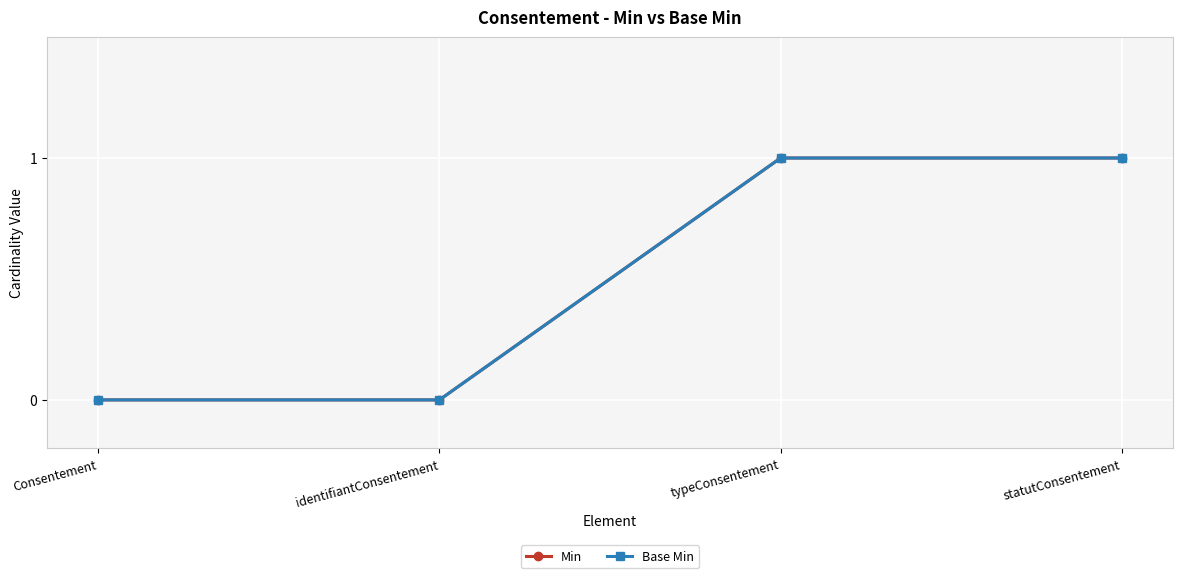

True or false: Min has more than 2 interior local peaks.

False